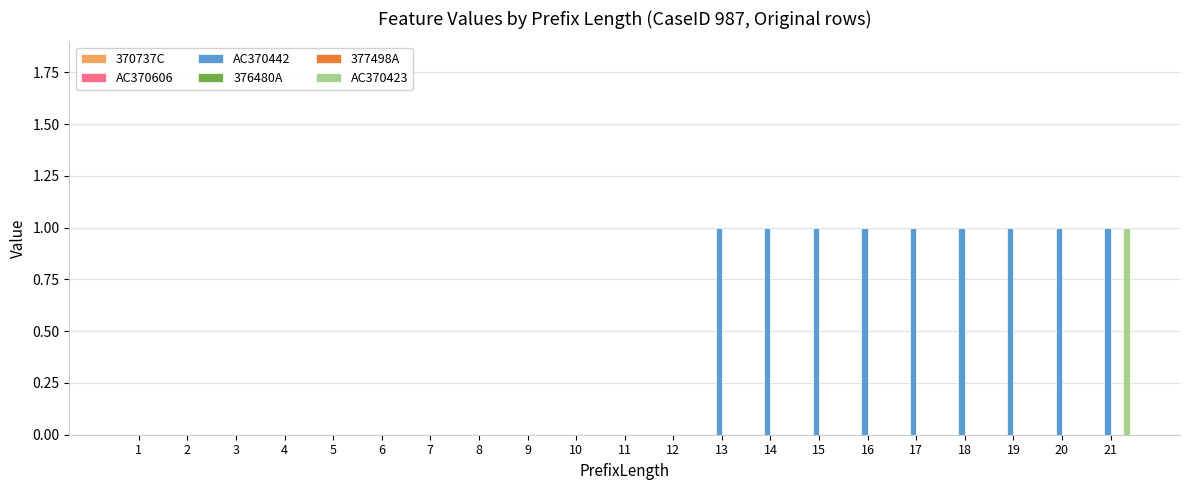

At how many categories does at least one series exceed 0?

9